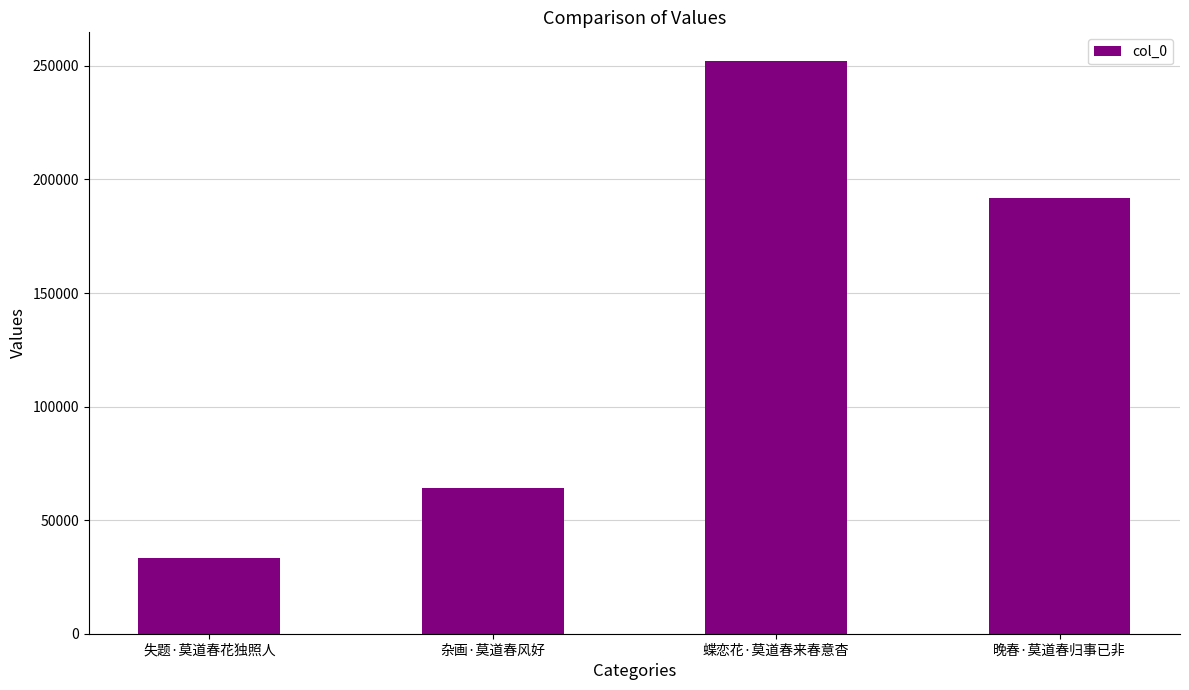

List the labels in order of value, smallest first.

失题·莫道春花独照人, 杂画·莫道春风好, 晚春·莫道春归事已非, 蝶恋花·莫道春来春意杳